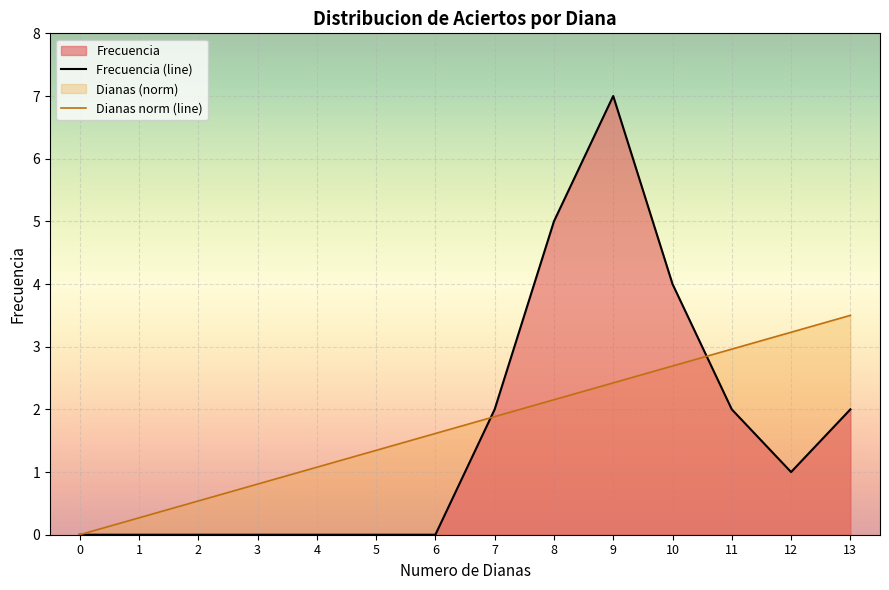

True or false: Dianas has more than 1 interior local peaks.

False